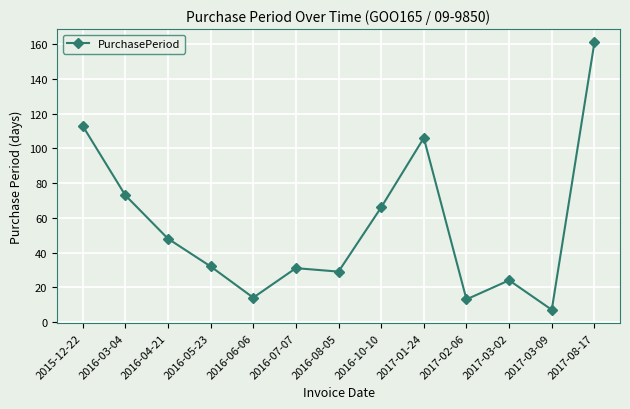

At which label is the value closest to 84?

2016-03-04